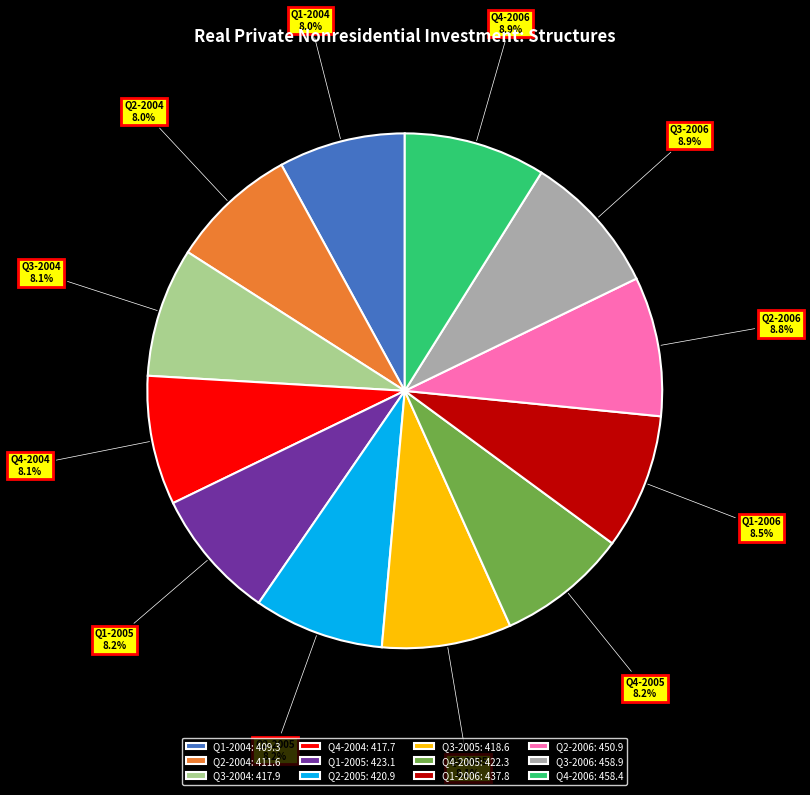

Combined, what portion of the pie is Q1-2004: 409.3 and Q3-2004: 417.9?

16.1%